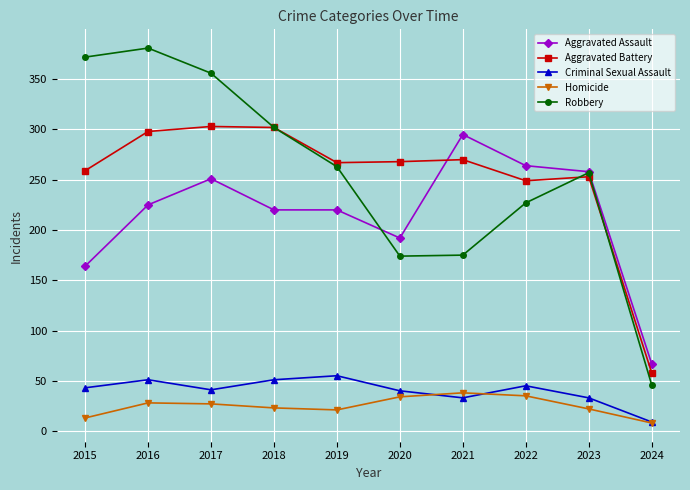

True or false: Aggravated Battery has more than 0 interior local peaks.

True